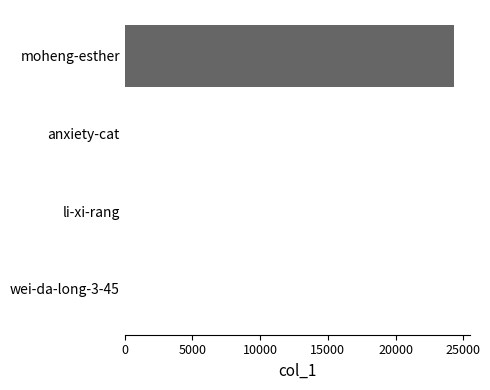

What is the sum of all values?

24315